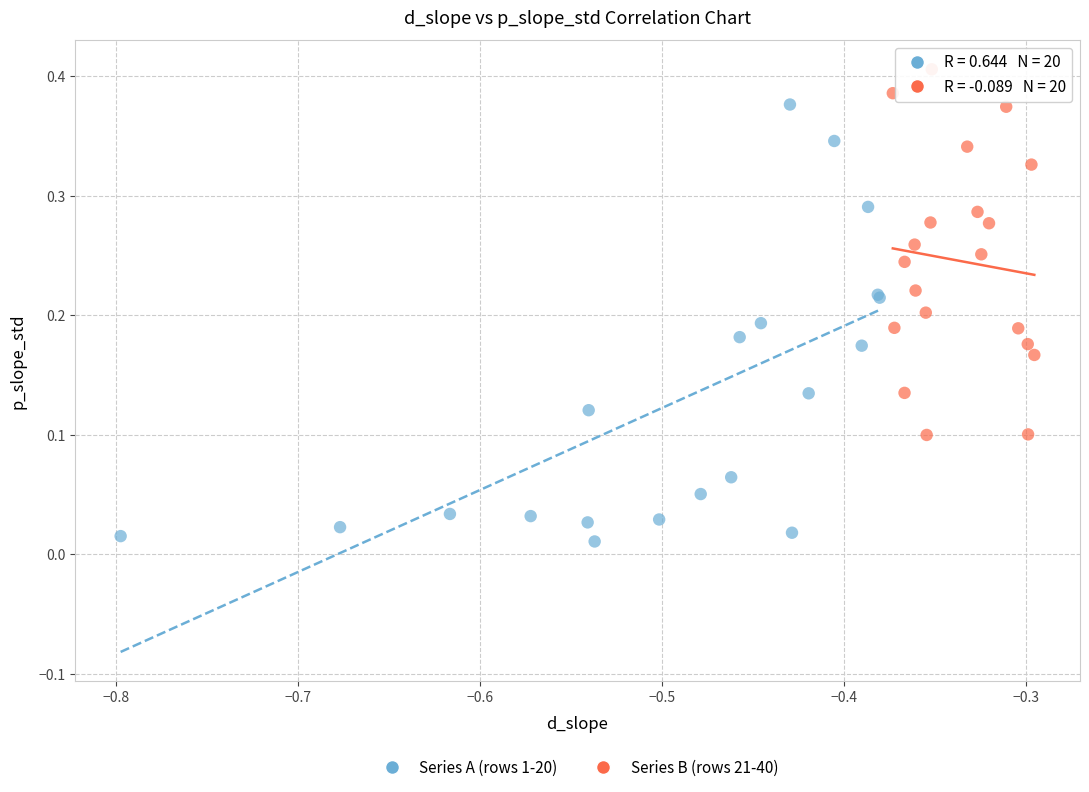

Which series reaches the minimum Y coordinate?

Series A (rows 1-20)